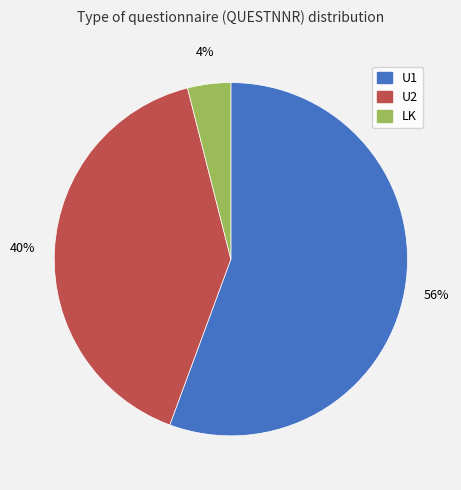

To the nearest percent, what is the difference between the largest and smallest slice percentages?

52%